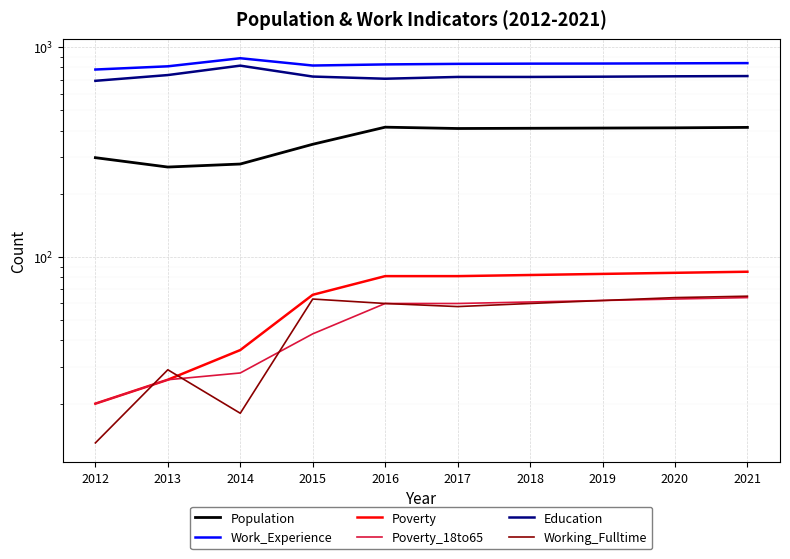

Read the Poverty value at 2017, to the nearest 5.

80